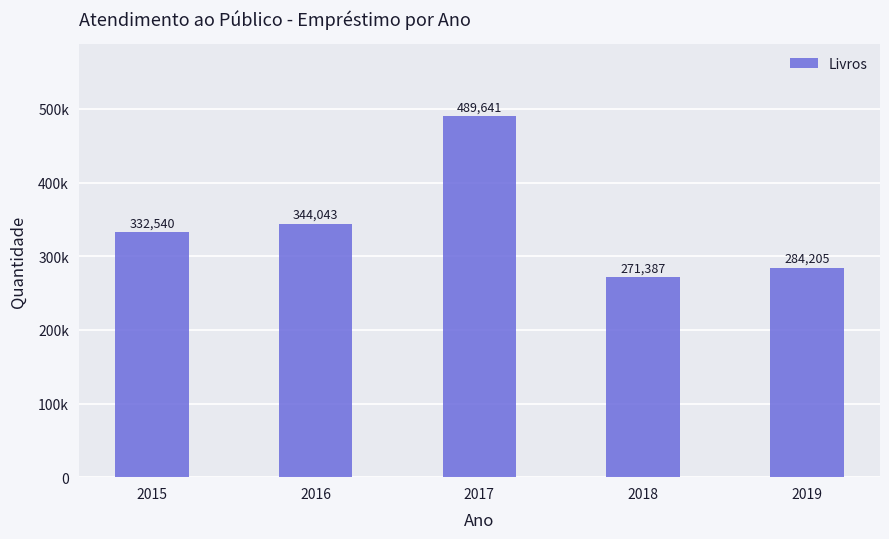

Are the bars horizontal?

No